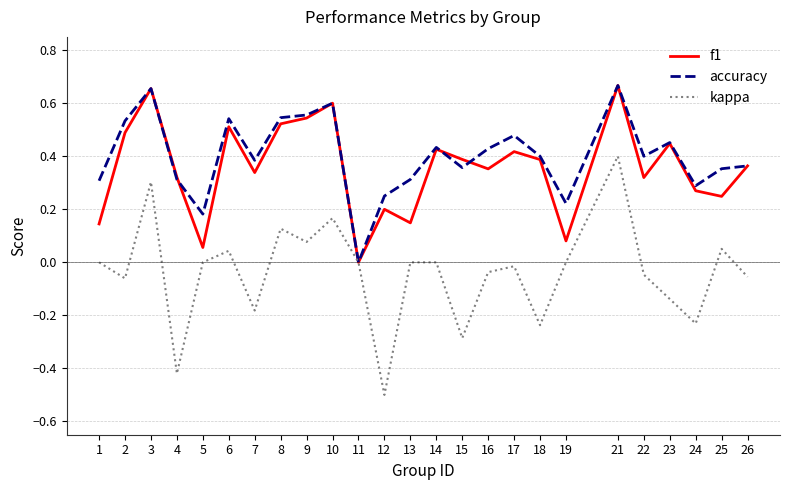

Which series has the largest range (max minus min)?

kappa